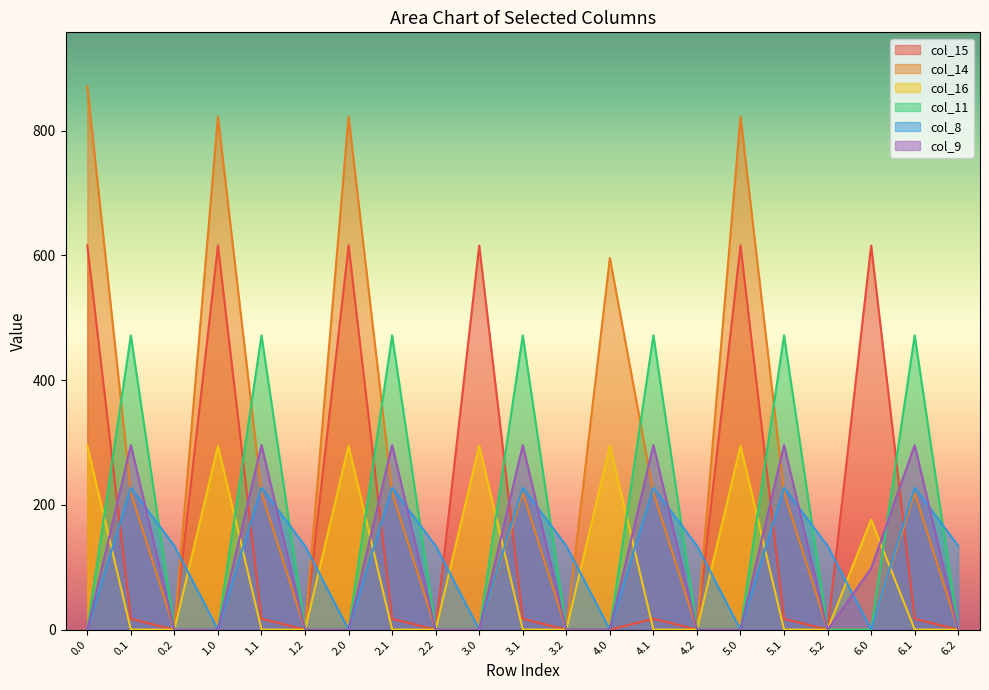

What position from the left is 6.1?

20